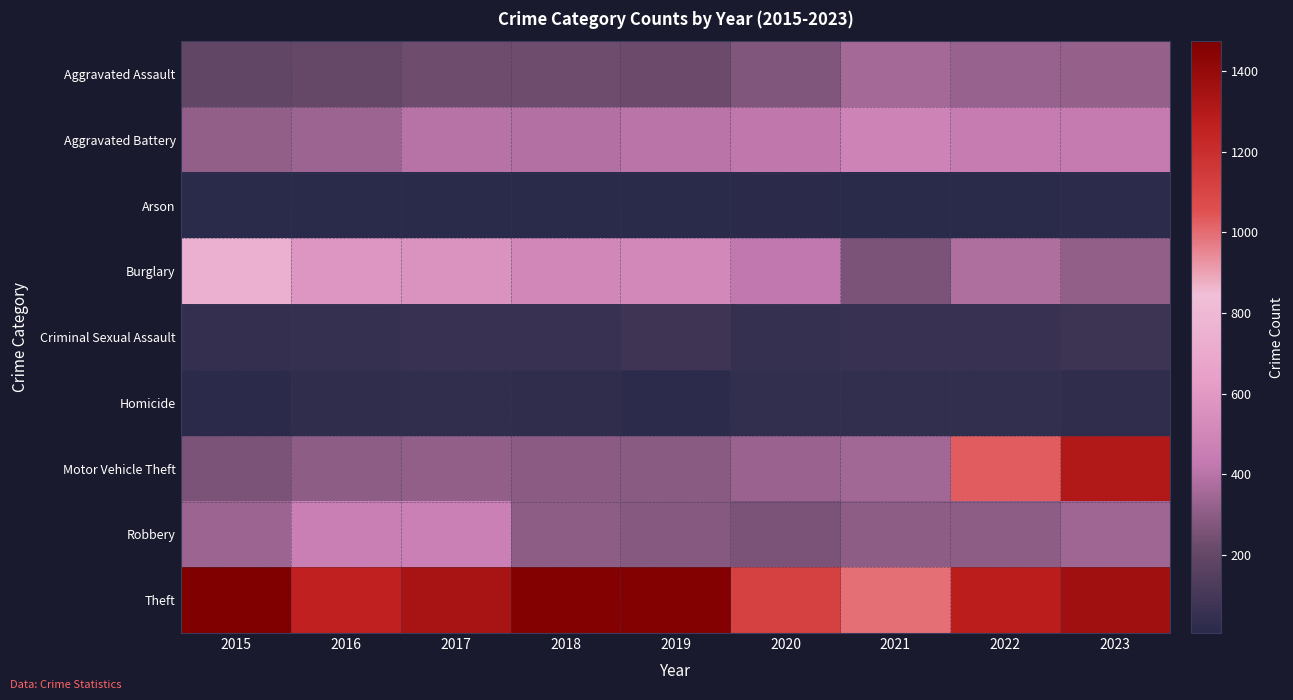

Reading left to right, list all the values displayed in this chart.

Aggravated Assault: 2015=194	2016=206	2017=225	2018=225	2019=223	2020=273	2021=352	2022=327	2023=318
Aggravated Battery: 2015=316	2016=336	2017=400	2018=389	2019=407	2020=416	2021=479	2022=439	2023=432
Arson: 2015=9	2016=7	2017=10	2018=7	2019=12	2020=17	2021=12	2022=12	2023=19
Burglary: 2015=738	2016=576	2017=562	2018=506	2019=517	2020=425	2021=261	2022=379	2023=316
Criminal Sexual Assault: 2015=46	2016=50	2017=62	2018=60	2019=77	2020=48	2021=60	2022=56	2023=73
Homicide: 2015=15	2016=26	2017=33	2018=25	2019=22	2020=41	2021=38	2022=36	2023=28
Motor Vehicle Theft: 2015=263	2016=304	2017=312	2018=298	2019=290	2020=333	2021=348	2022=1031	2023=1311
Robbery: 2015=337	2016=454	2017=460	2018=301	2019=287	2020=263	2021=300	2022=304	2023=340
Theft: 2015=1474	2016=1259	2017=1339	2018=1461	2019=1459	2020=1120	2021=998	2022=1279	2023=1364